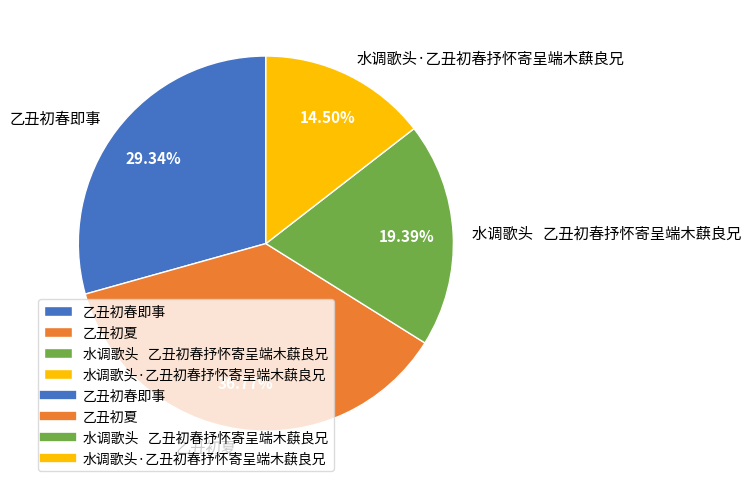

How many segments does this pie chart have?

4